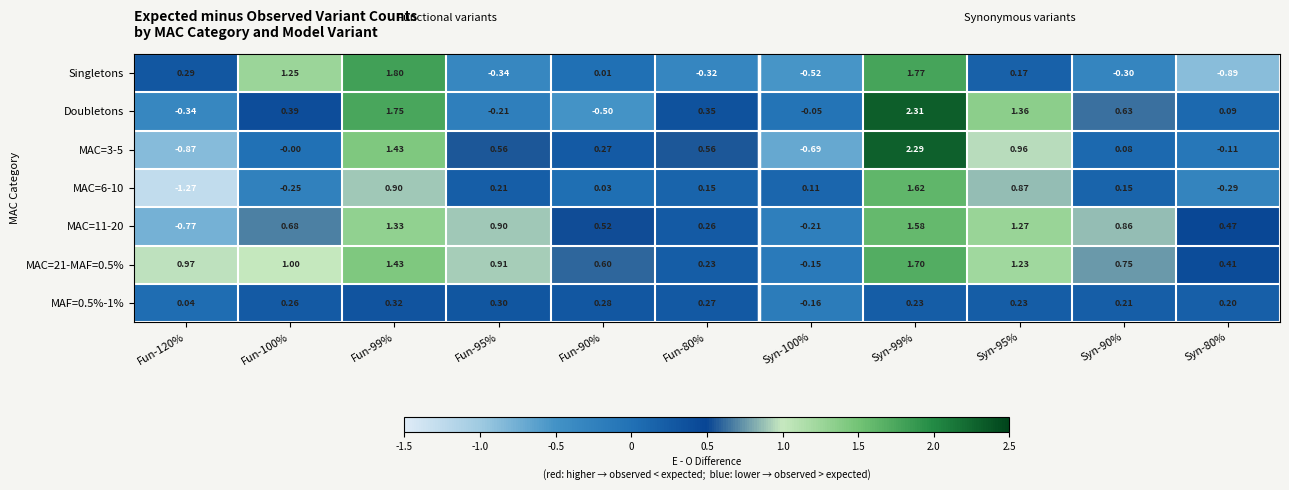

Is the value of MAC=11-20 at Fun-100% greater than the value of MAF=0.5%-1% at Fun-100%?

Yes